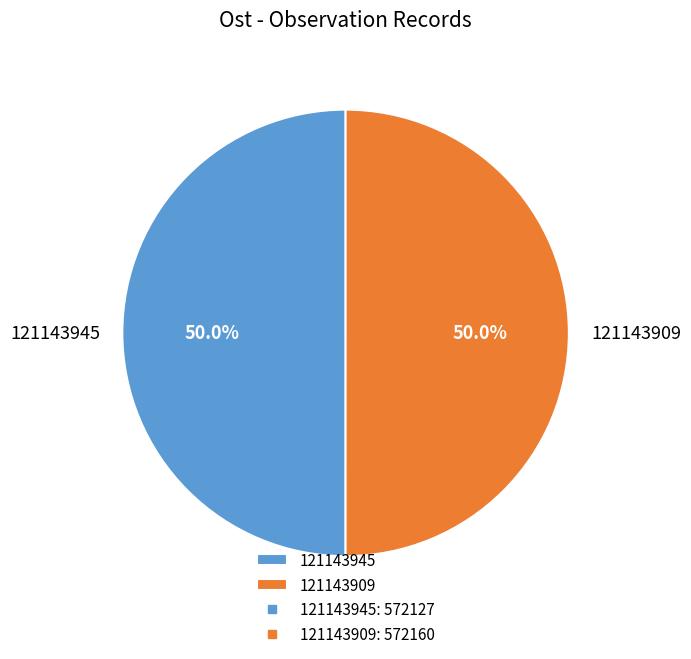

What portion of the pie excludes 121143909?

50.0%